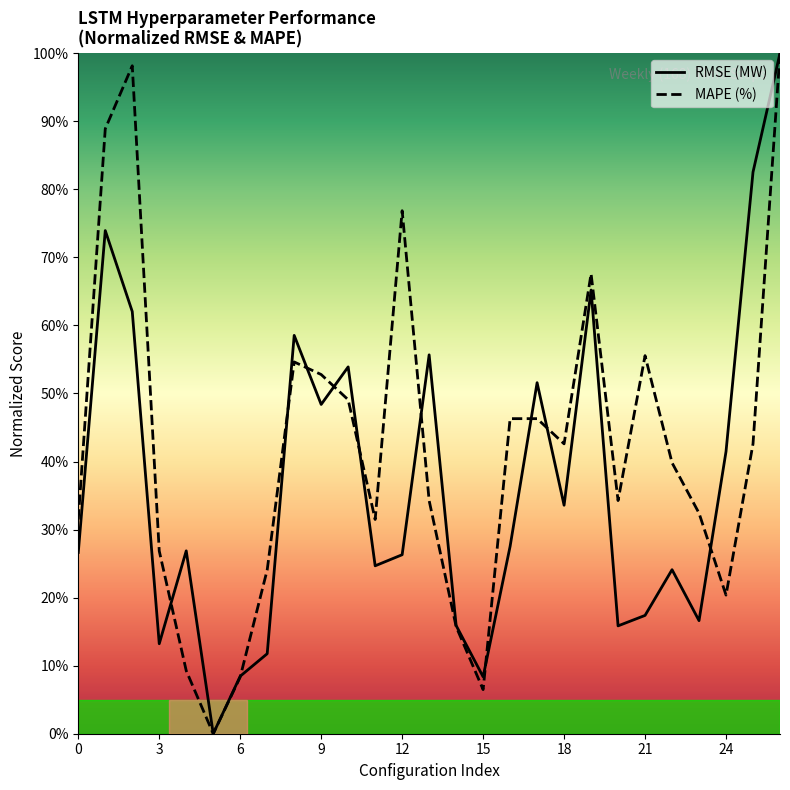

What are all the series names shown in the legend?

RMSE (MW), MAPE (%)